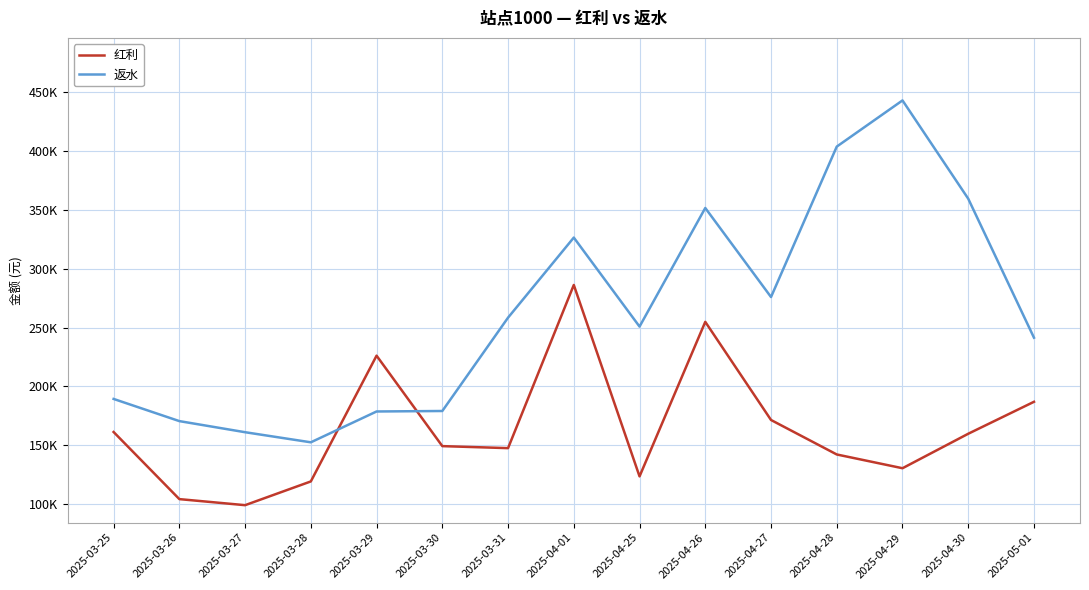

In 红利, how many points are higher than both neighbors (excluding endpoints)?

3